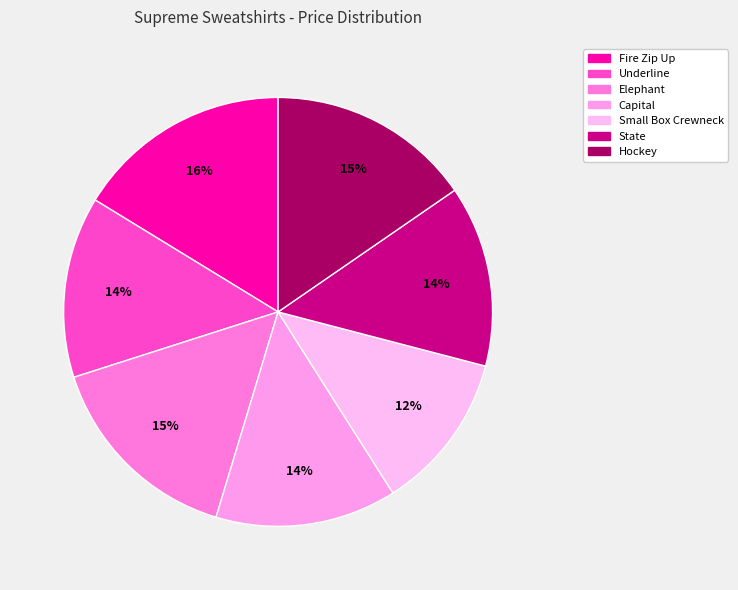

How many segments does this pie chart have?

7